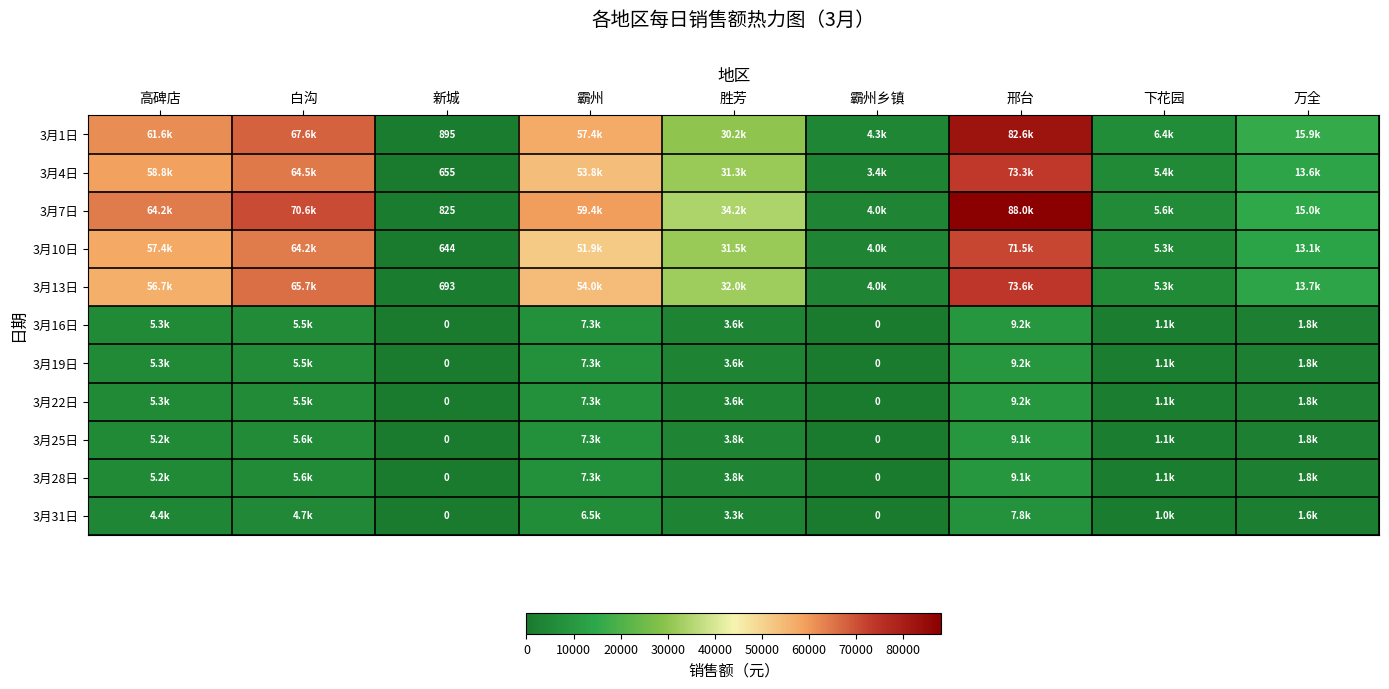

True or false: 3月22日 has a value of 0.0 at 新城.

True